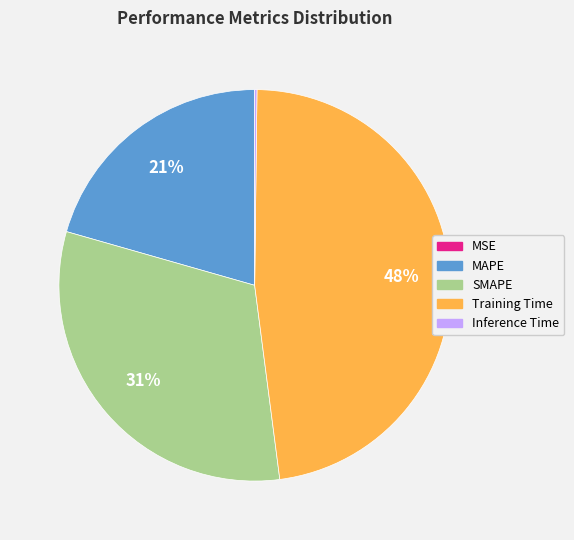

What is the ratio of the value at Training Time to the value at SMAPE?

1.5